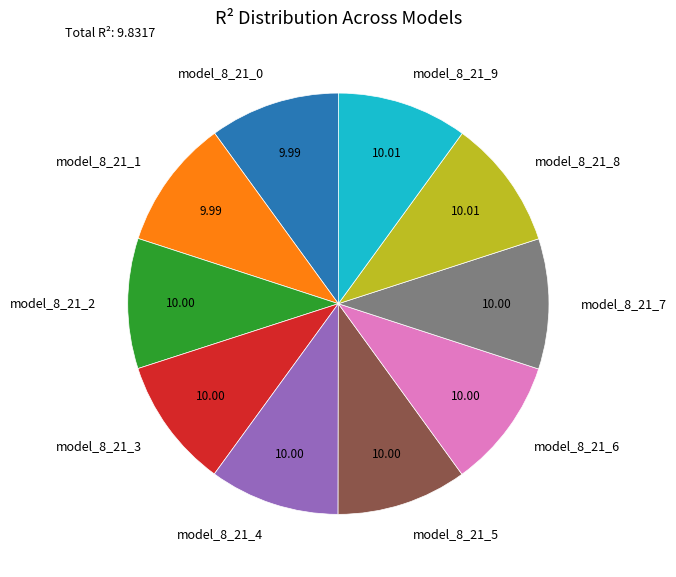

Does any single category account for the majority?

No